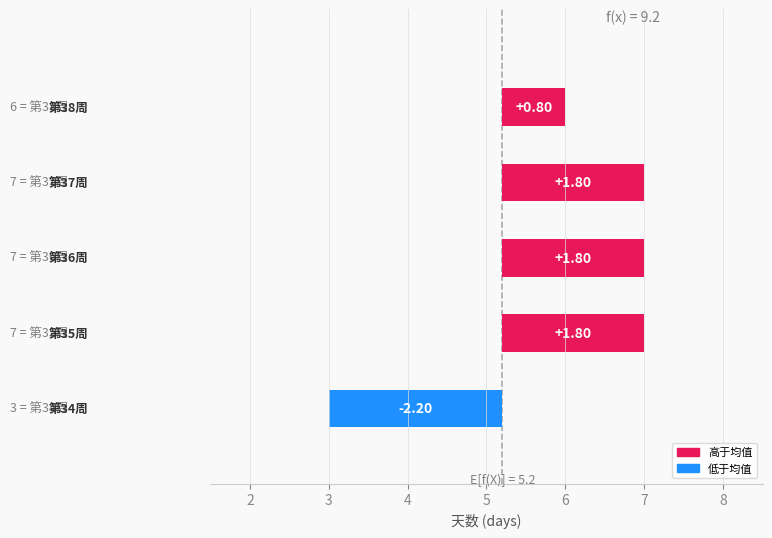

What is the value of the 1st bar from the left?

-2.2